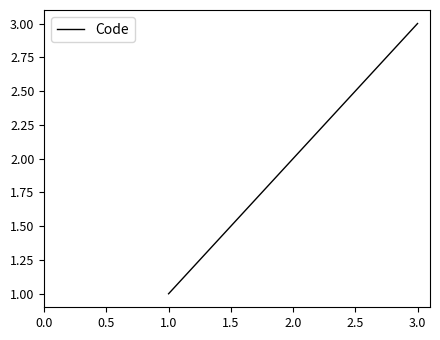

What is the minimum value shown in the chart?

1